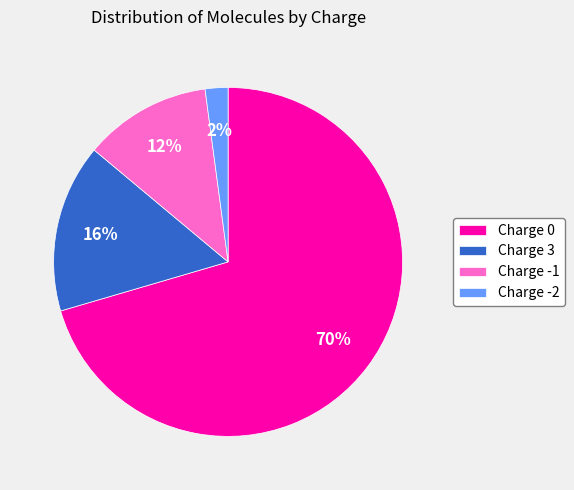

Does any single category account for the majority?

Yes